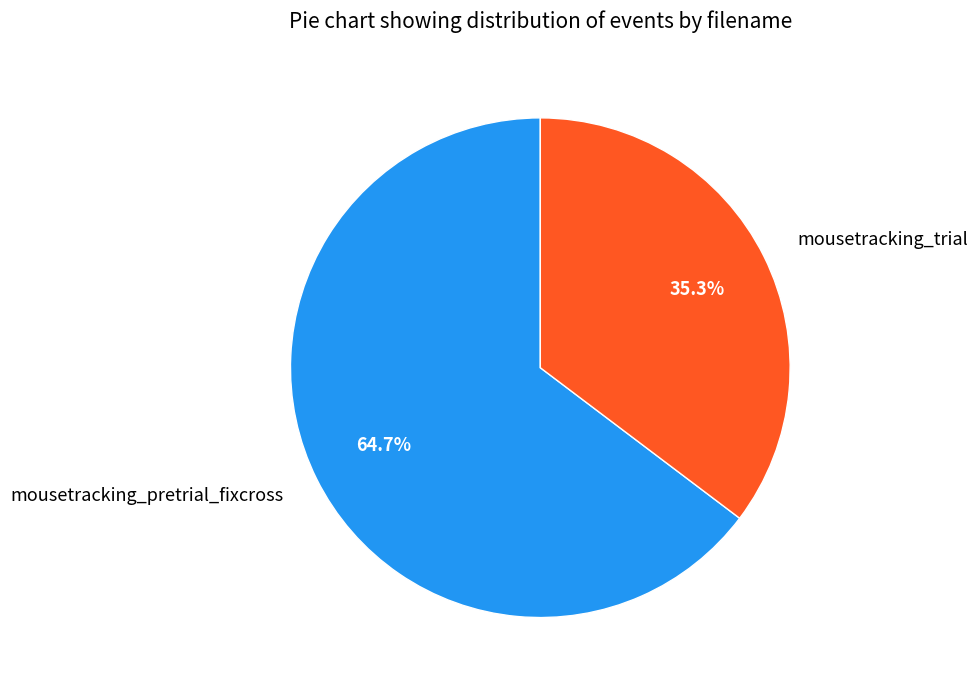

Does any single category account for the majority?

Yes